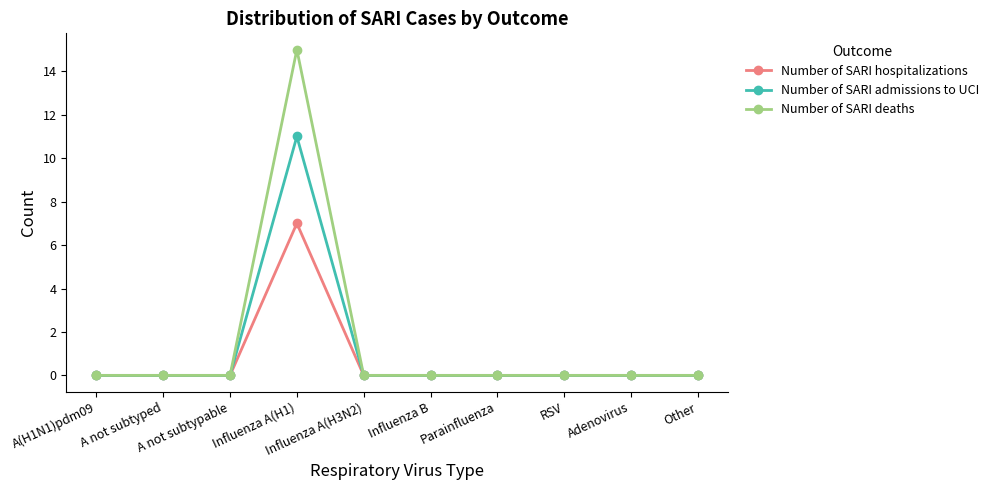

What is the highest value of the Number of SARI admissions to UCI series?

11